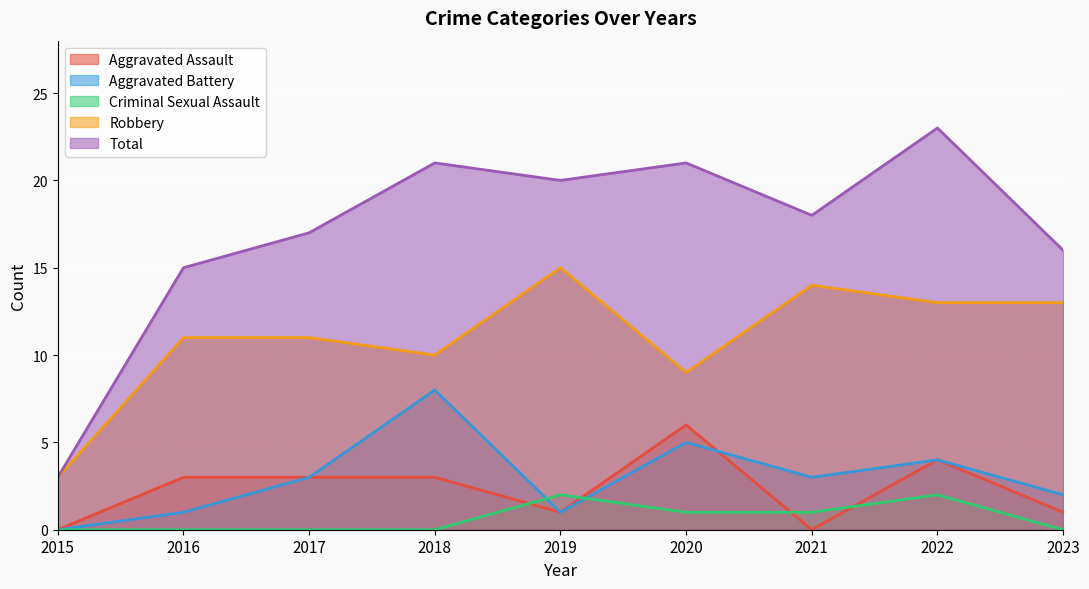

Which category has the lowest value in the Criminal Sexual Assault series?

2015